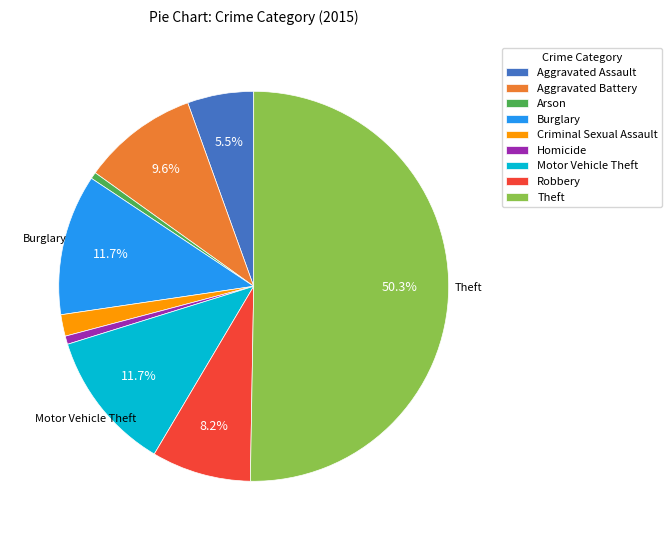

Which slice is the largest?

Theft